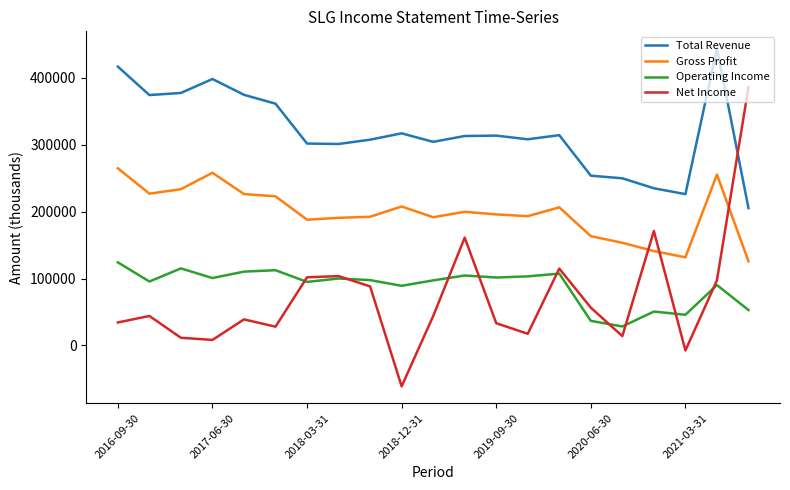

True or false: Total Revenue and Gross Profit cross at least once.

False